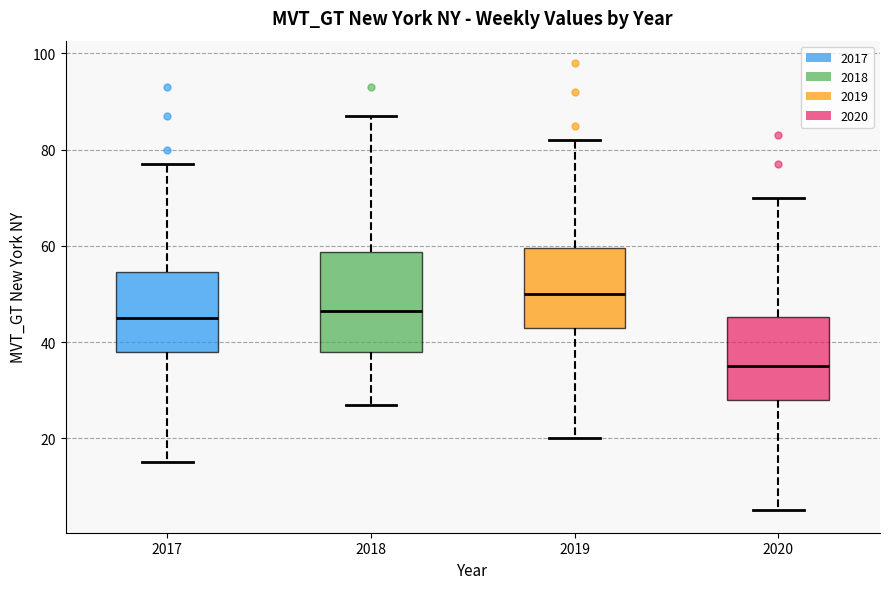

Reading left to right, read every box against the y-axis: the position of its median line, the range the box covers, and the ends of its whiskers. The values are not printed on the chart, so give them approximately, as read against the axis.

2017: median 46, box 38 to 54, whiskers 16 to 78
2018: median 46, box 38 to 58, whiskers 28 to 88
2019: median 50, box 44 to 60, whiskers 20 to 82
2020: median 36, box 28 to 46, whiskers 6 to 70